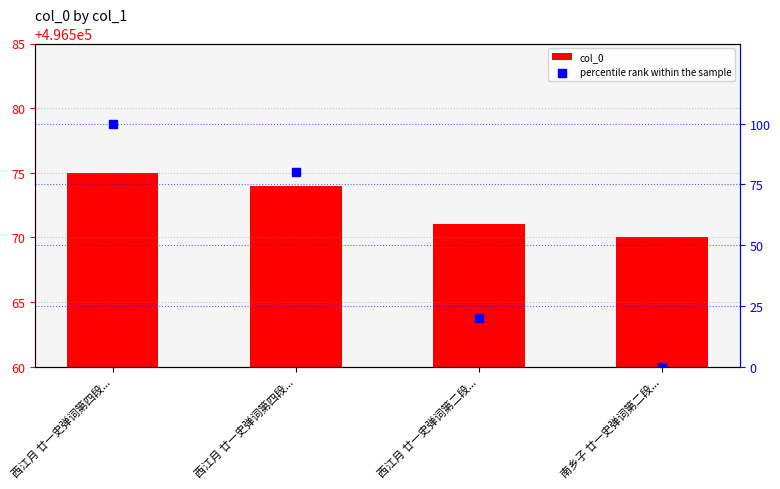

At how many categories does at least one series exceed 435618?

4